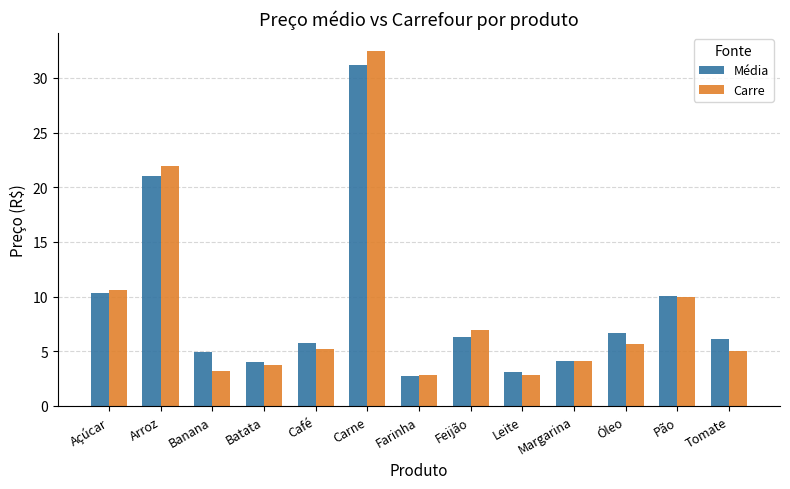

Between Açúcar and Carne, which series saw the biggest shift?

Carre